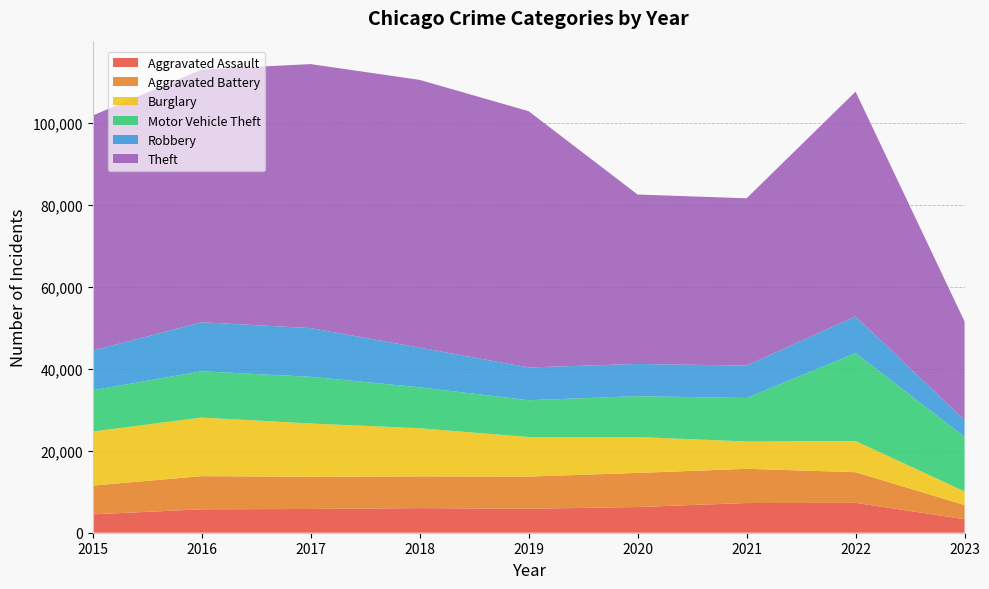

Reading left to right, extract all data points from this chart.

Aggravated Assault: 4480	5712	5793	6001	5841	6263	7243	7277	3311
Aggravated Battery: 7018	8085	7845	7734	7857	8319	8346	7487	3447
Burglary: 13184	14289	13001	11746	9639	8757	6659	7591	3316
Motor Vehicle Theft: 10068	11286	11380	9985	8977	9959	10600	21448	13317
Robbery: 9638	11960	11880	9680	7994	7855	7917	8964	4066
Theft: 57350	61620	64382	65286	62491	41320	40792	54792	24061